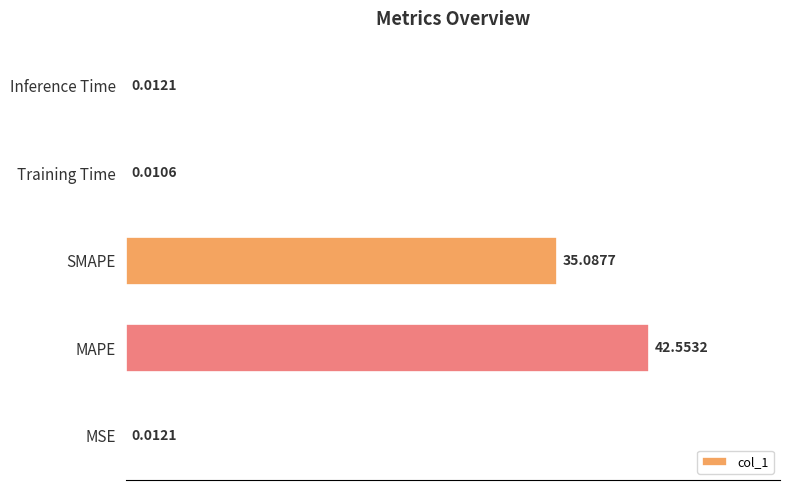

What is the change in value from MAPE to Inference Time?

-42.5